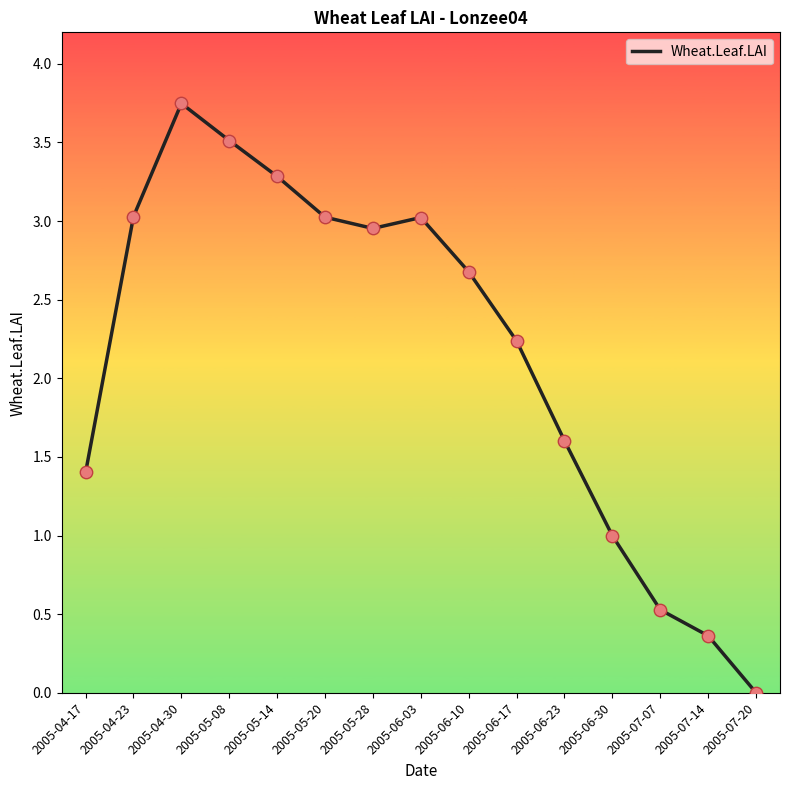

Approximately how many times larger is the value at 2005-05-20 compared to 2005-04-23?

1.0